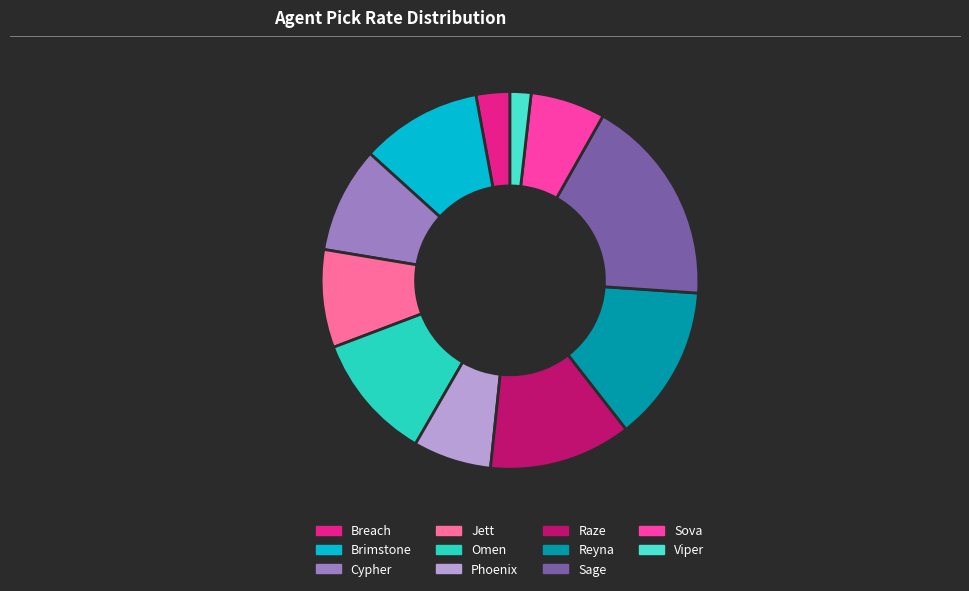

To the nearest percent, what is the average slice percentage?

9%